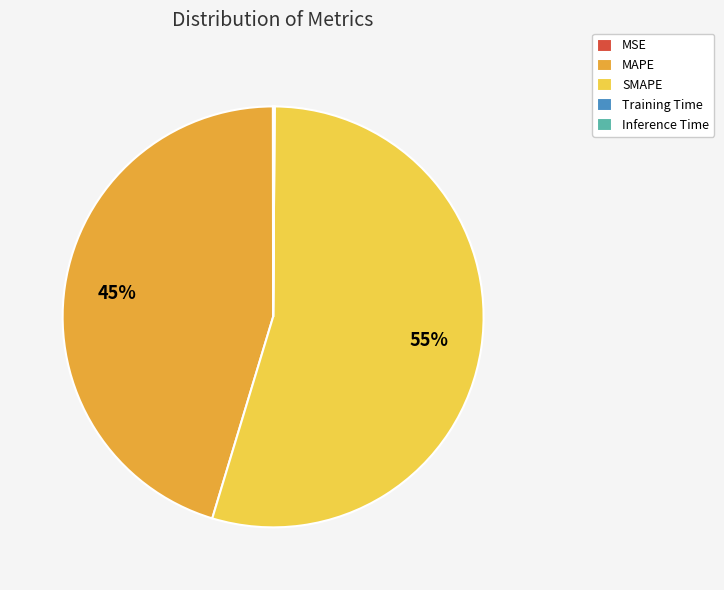

What is the largest slice in the pie chart?

SMAPE